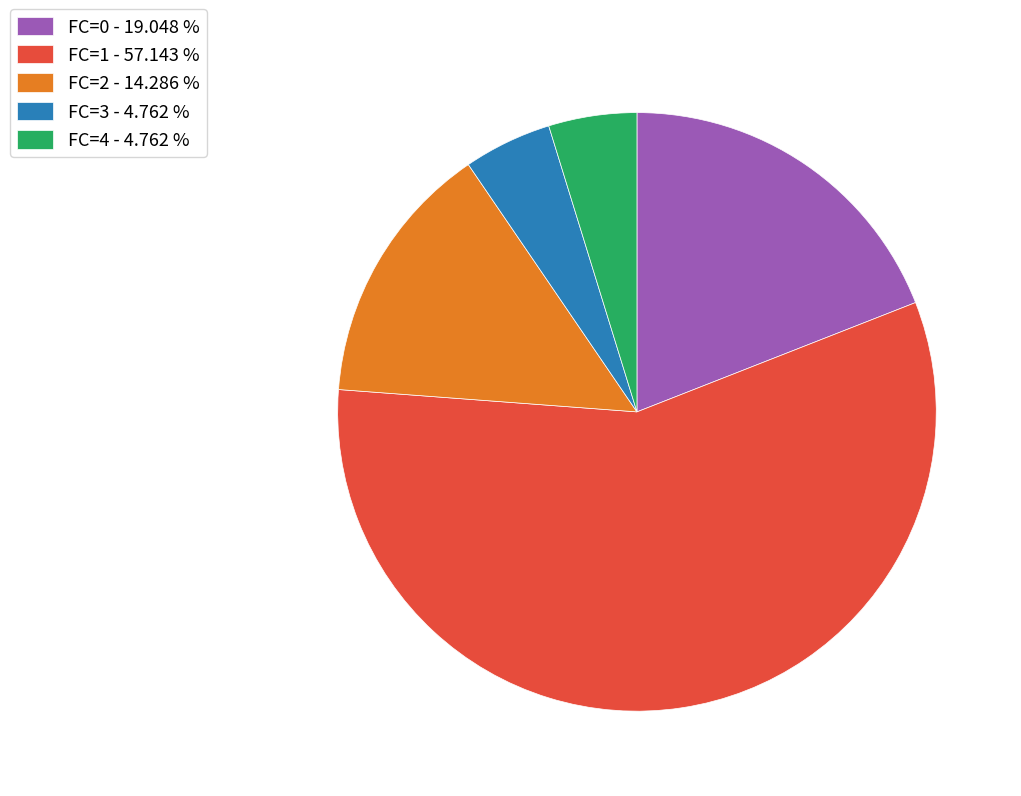

Is there a majority slice in this chart?

Yes